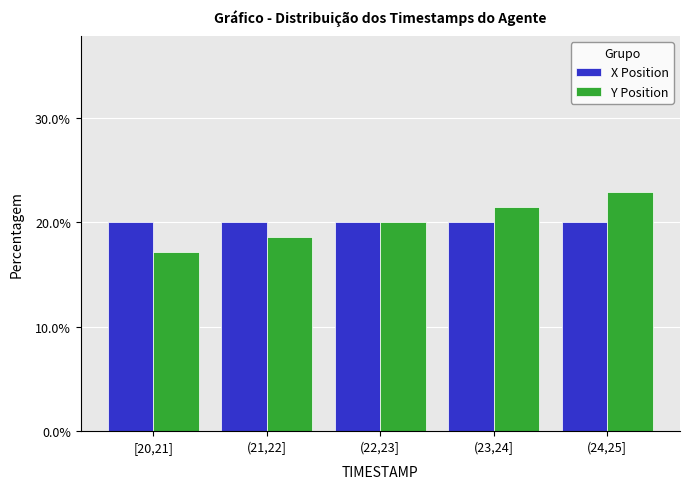

Reading left to right, what are all the values shown in this chart?

X Position: [20,21]=20.0	(21,22]=20.0	(22,23]=20.0	(23,24]=20.0	(24,25]=20.0
Y Position: [20,21]=17.1	(21,22]=18.6	(22,23]=20.0	(23,24]=21.4	(24,25]=22.9